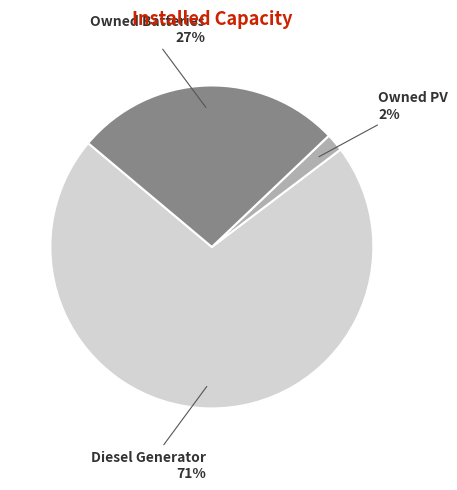

To the nearest percent, what is the average slice percentage?

33%